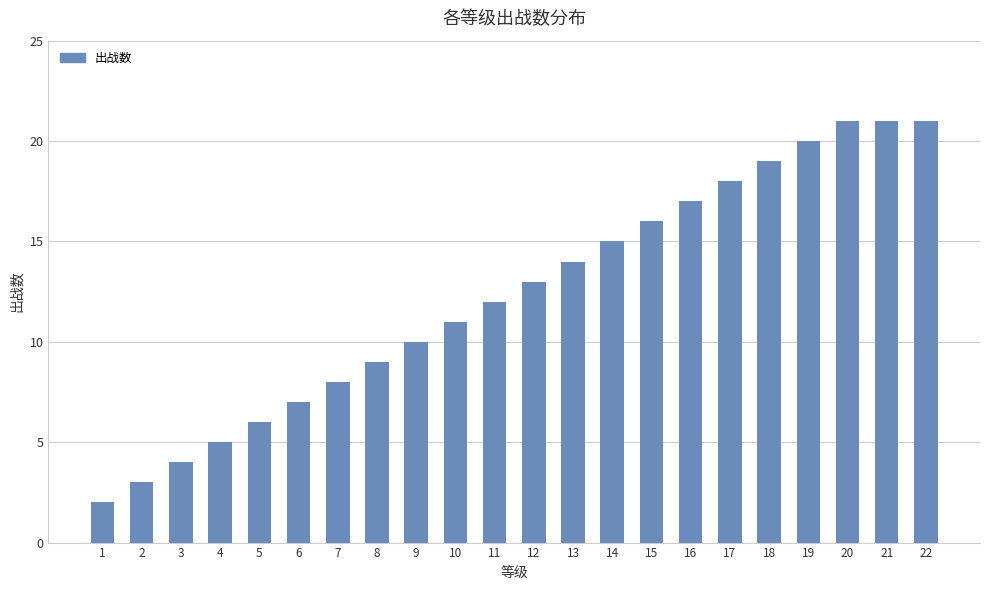

What is the value of the 22nd bar from the left?

21